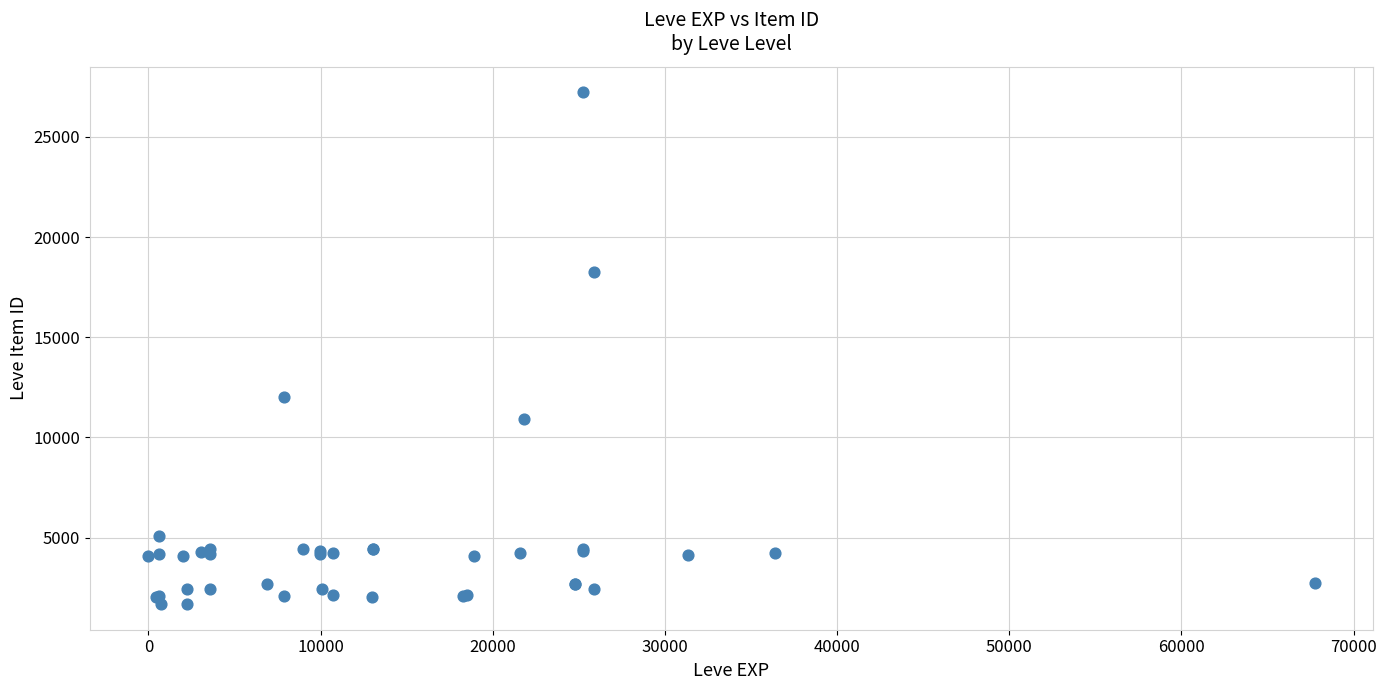

What Y value in the scatter plot is closest to 14448?

12018